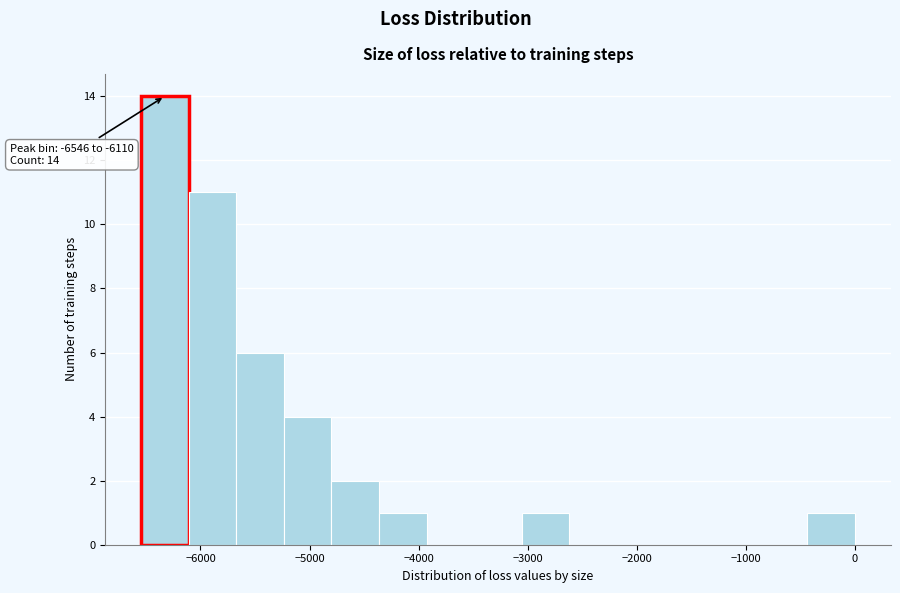

Which range on the x-axis has the tallest bar?

-6500 to -6100